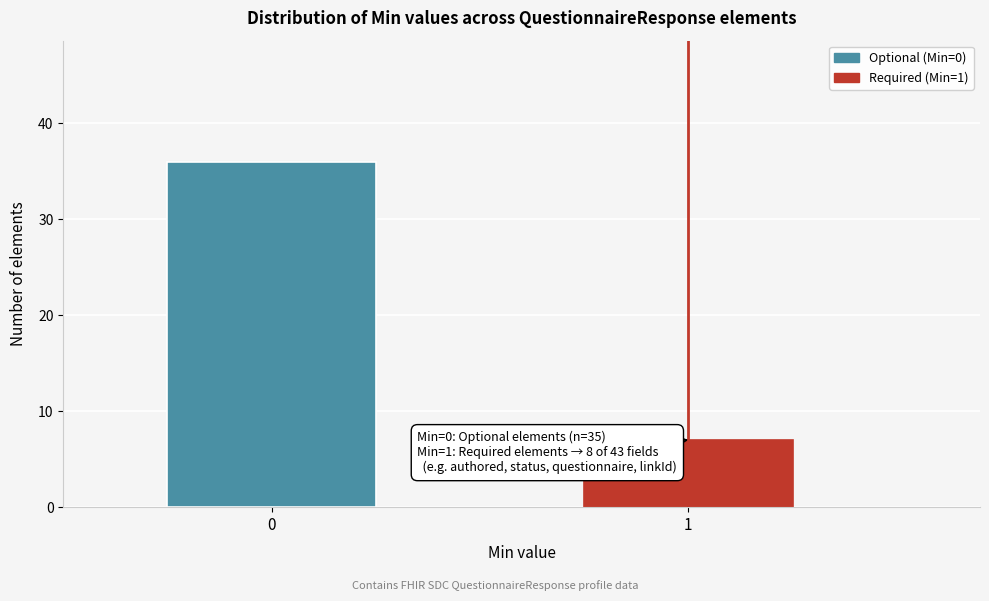

Reading left to right, list all the values displayed in this chart.

0=36	1=7